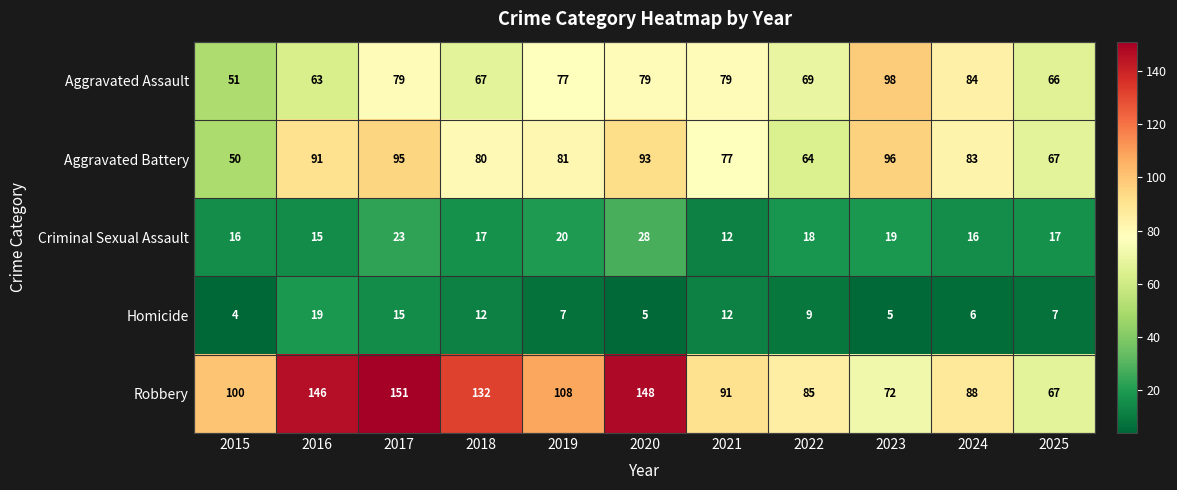

Read the Criminal Sexual Assault value at 2021, to the nearest 5.

10